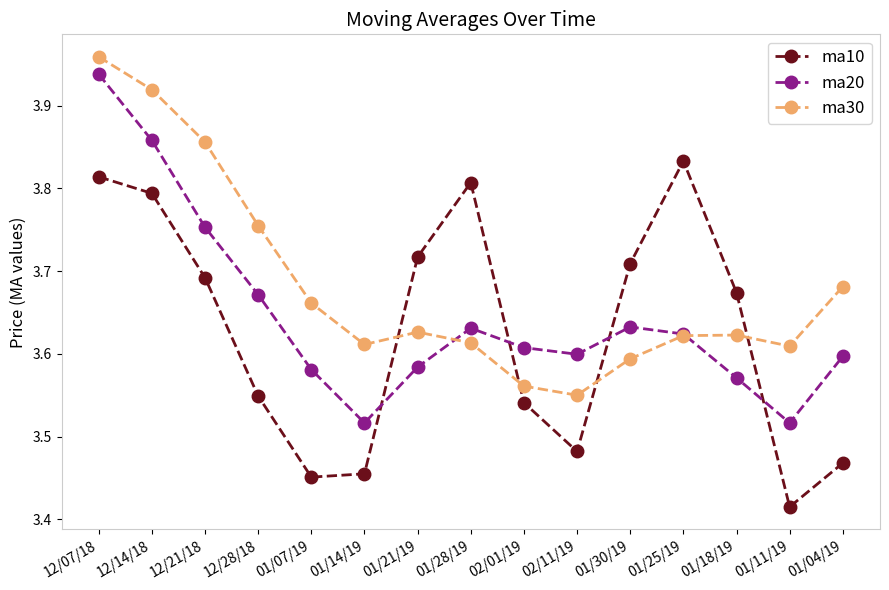

How many lines are shown in the chart?

3